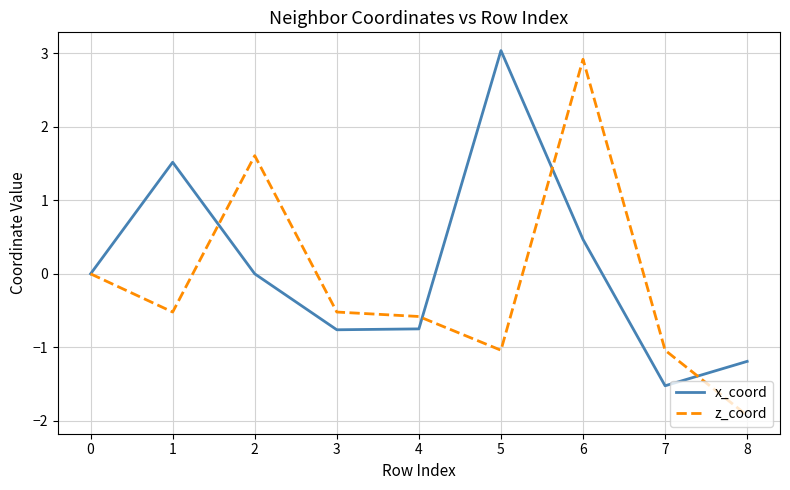

What is the maximum value shown in the chart?

3.0